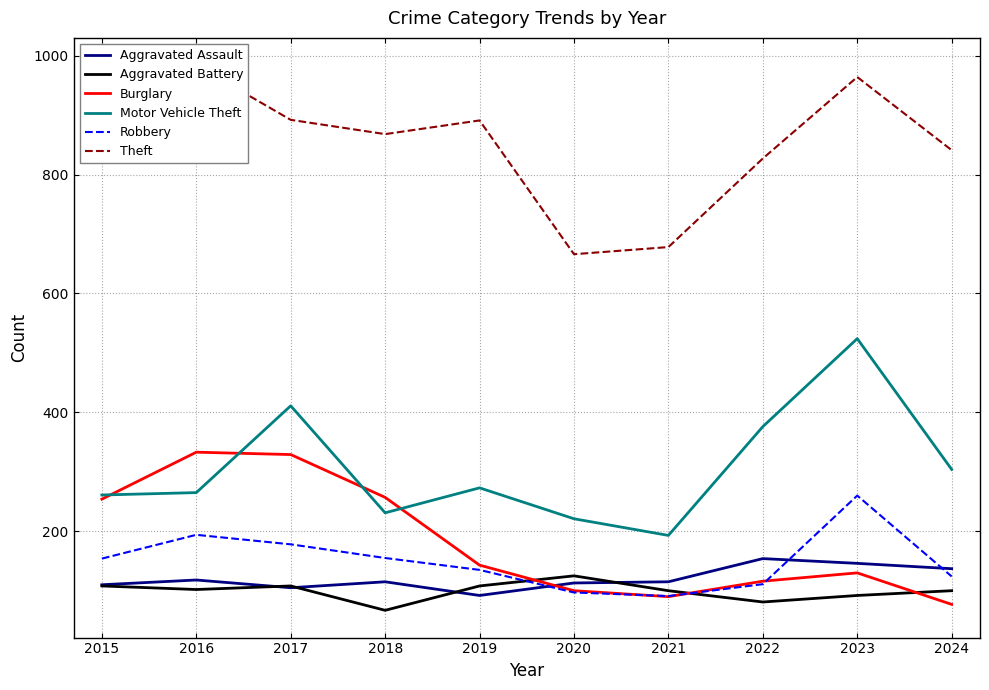

What is the value of the Theft point at the 3rd from the left?

892